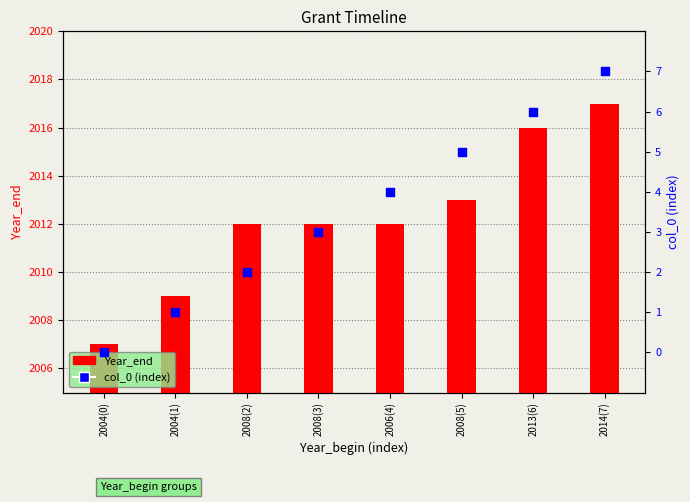

Is the value of Year_end at 2004(0) greater than the value of col_0 (index) at 2008(3)?

Yes